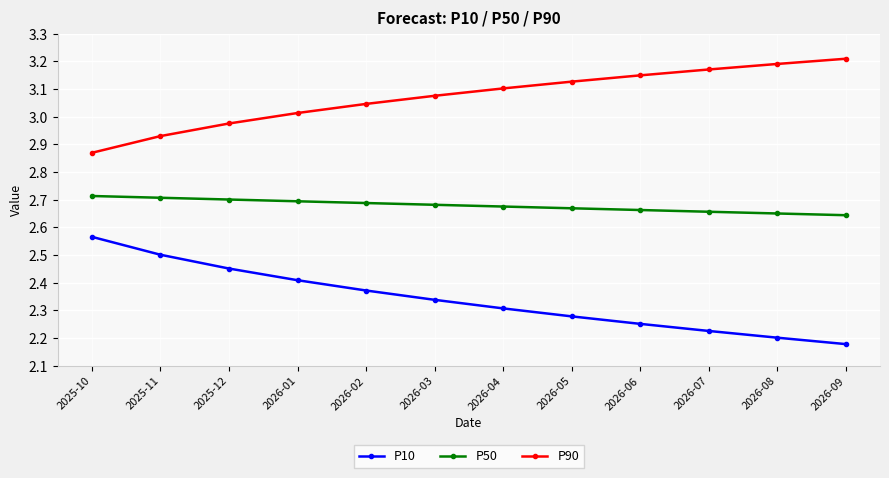

Rank the series by their average value, from lowest to highest.

P10, P50, P90